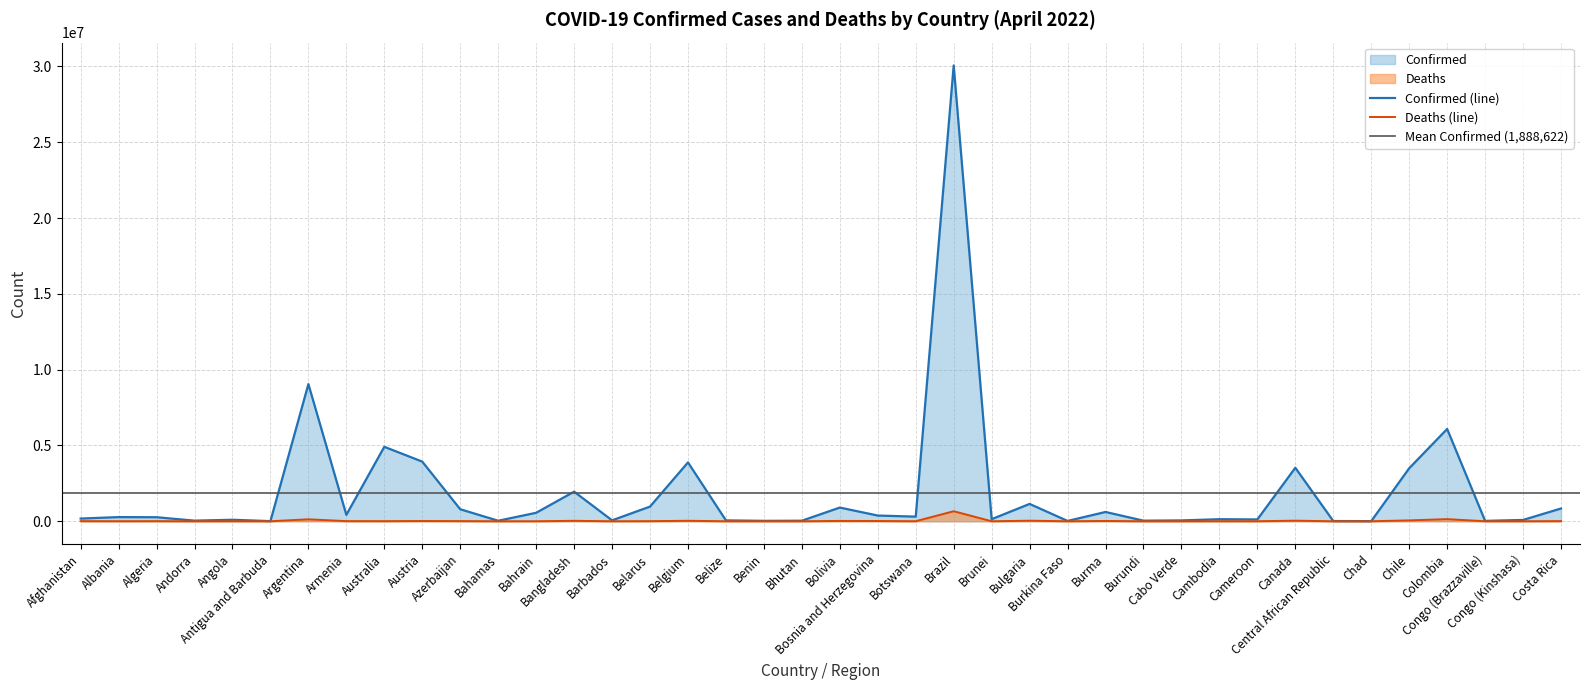

Rank the categories by Deaths value from highest to lowest.

Brazil, Colombia, Argentina, Chile, Canada, Bulgaria, Belgium, Bangladesh, Bolivia, Burma, Austria, Bosnia and Herzegovina, Azerbaijan, Armenia, Costa Rica, Afghanistan, Algeria, Belarus, Australia, Albania, Cambodia, Botswana, Cameroon, Angola, Bahrain, Congo (Kinshasa), Bahamas, Belize, Cabo Verde, Congo (Brazzaville), Burkina Faso, Barbados, Brunei, Chad, Benin, Andorra, Antigua and Barbuda, Central African Republic, Burundi, Bhutan